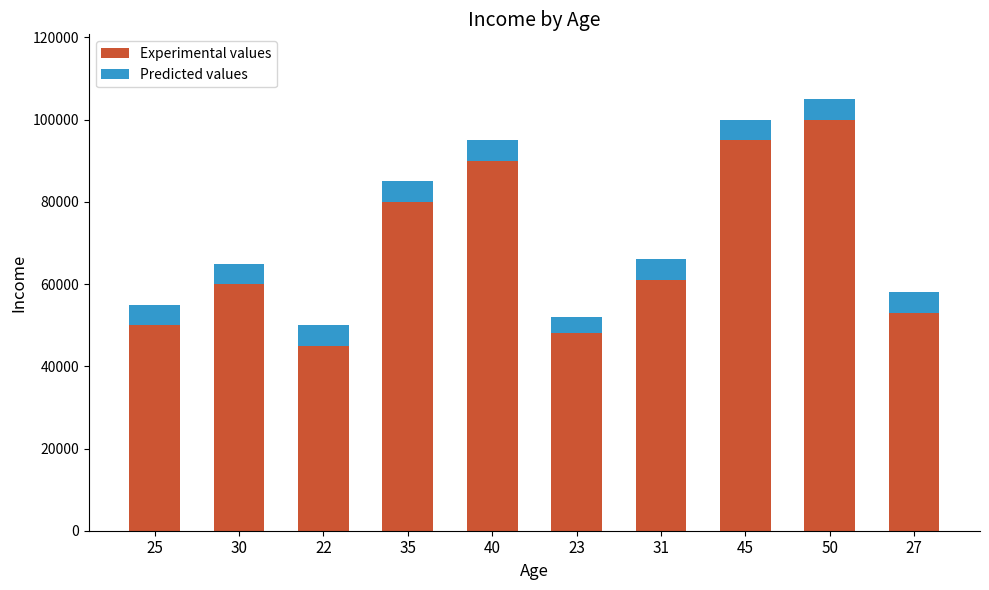

How many bars are there in total?

10